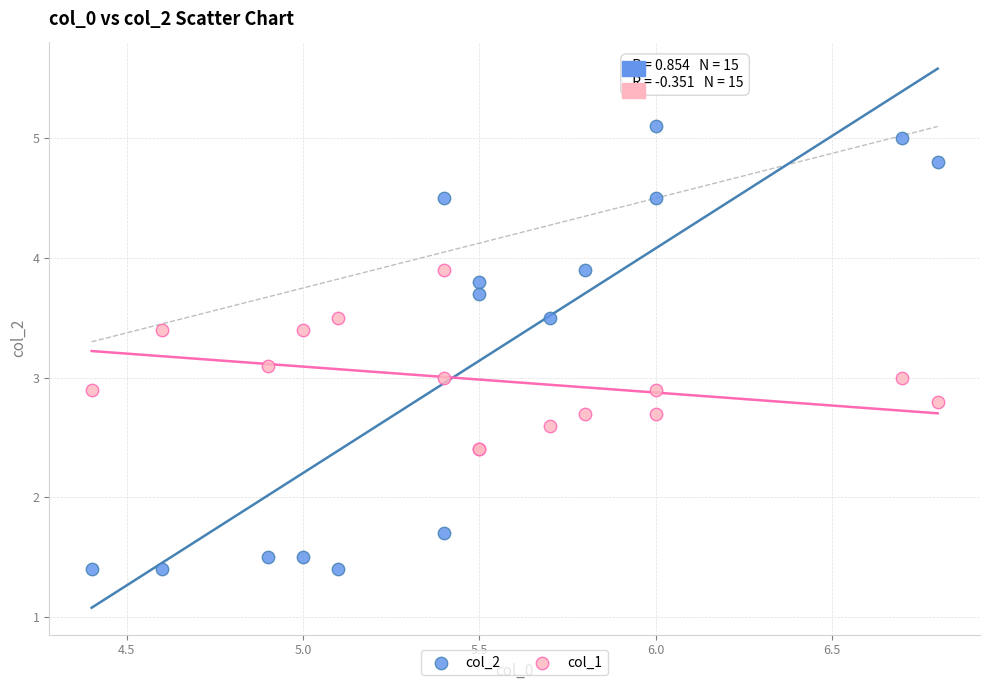

What is the X range (max minus min) for the scatter plot?

2.4